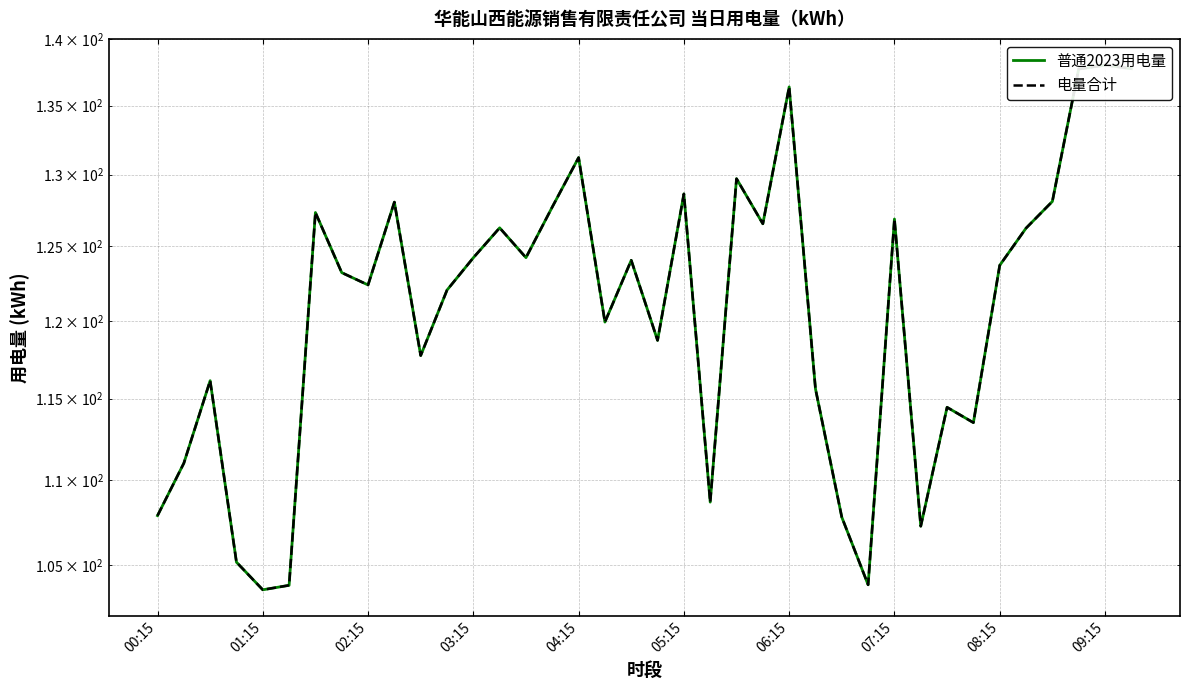

Which series has the largest range (max minus min)?

普通2023用电量